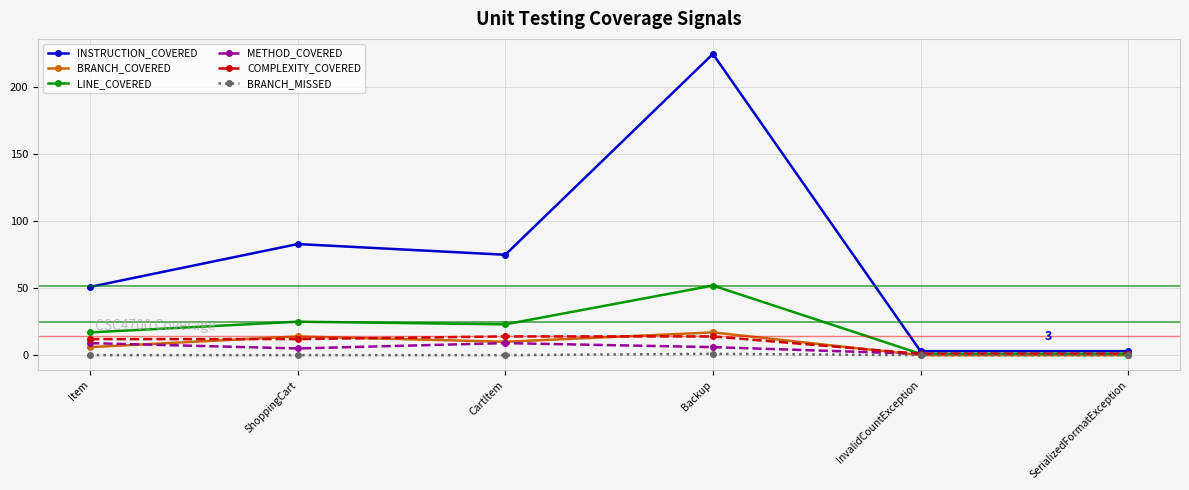

Reading right to left, list all the values displayed in this chart.

INSTRUCTION_COVERED: 3	3	225	75	83	51
BRANCH_COVERED: 0	0	17	10	14	6
LINE_COVERED: 1	1	52	23	25	17
METHOD_COVERED: 1	1	6	9	5	9
COMPLEXITY_COVERED: 1	1	14	14	12	12
BRANCH_MISSED: 0	0	1	0	0	0